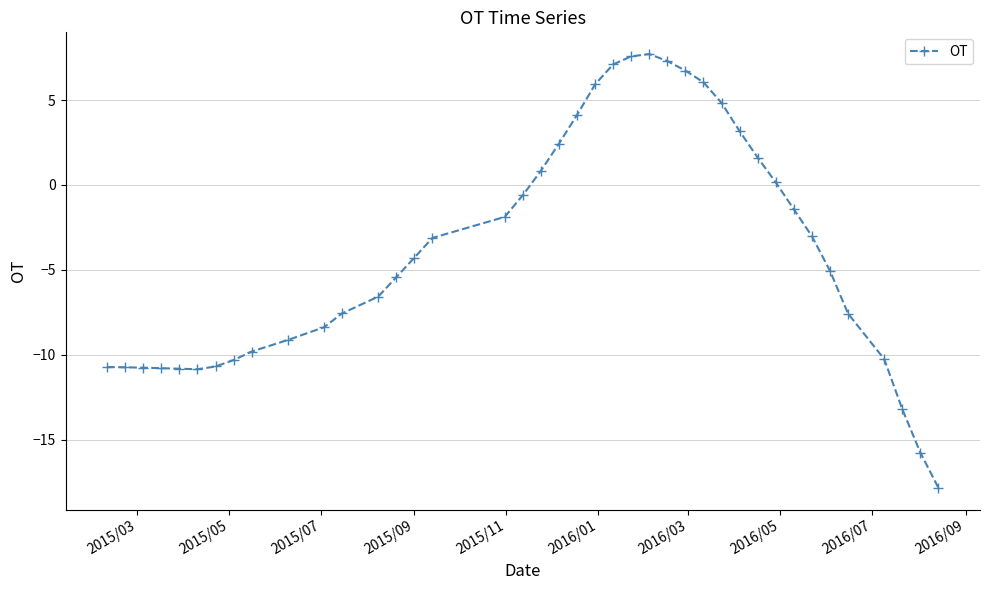

What is the sum of all values?

-151.2